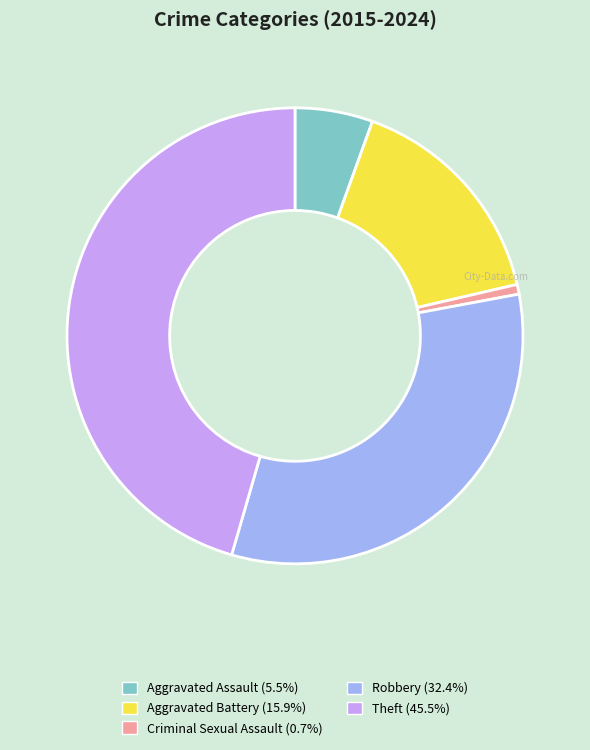

What is the ratio of the value at Aggravated Battery to the value at Aggravated Assault?

2.9